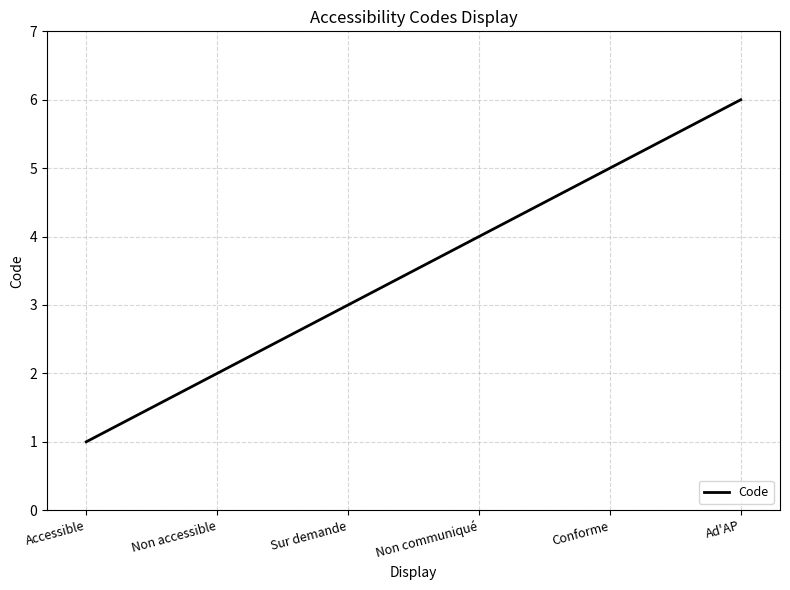

Rank the categories by value from highest to lowest.

Ad'AP, Conforme, Non communiqué, Sur demande, Non accessible, Accessible